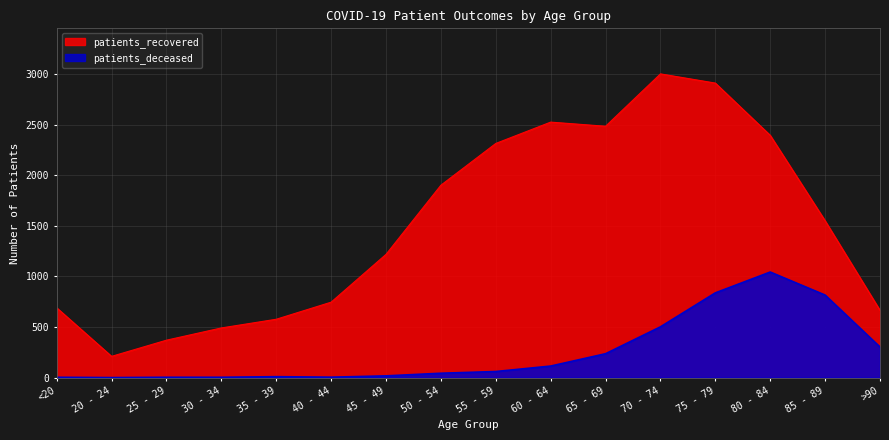

Reading left to right, extract all data points from this chart.

patients_recovered: 690	210	370	491	577	746	1219	1903	2316	2527	2486	3004	2913	2396	1551	665
patients_deceased: 3	0	3	3	9	4	17	43	60	114	236	502	838	1044	816	302